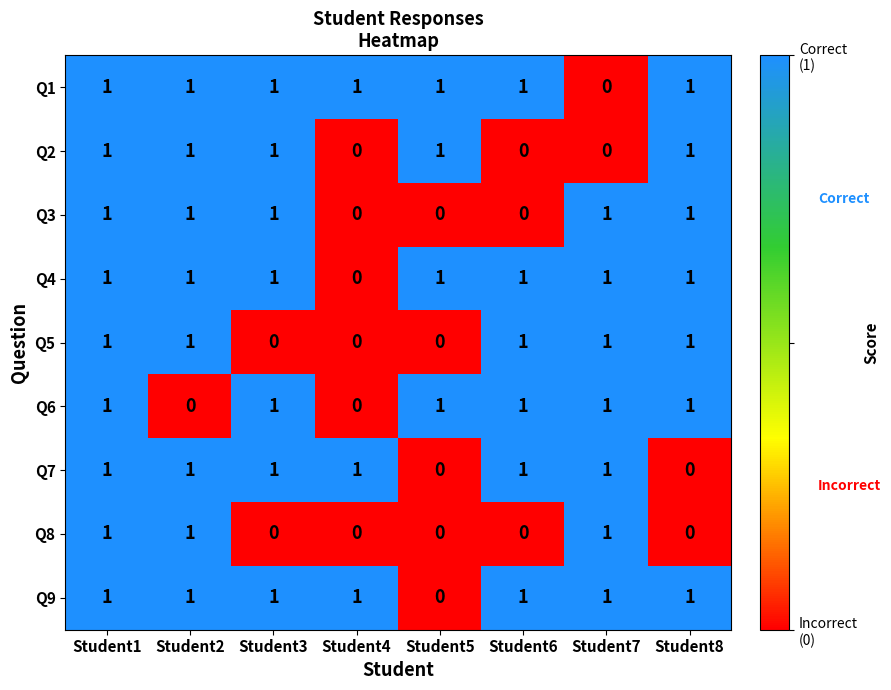

How many Q6 values are between 1 and 2?

6